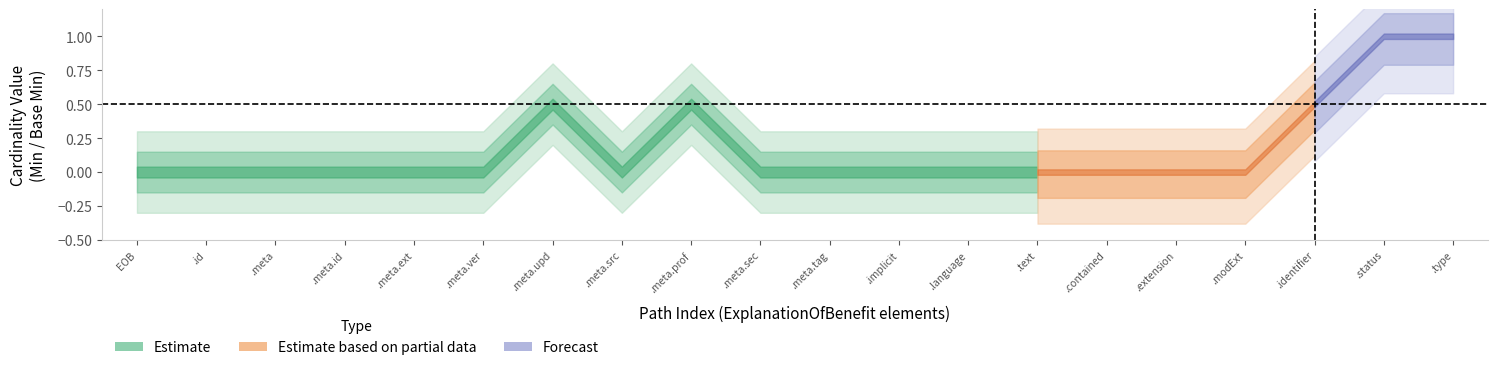

How many data points does each series have?

20